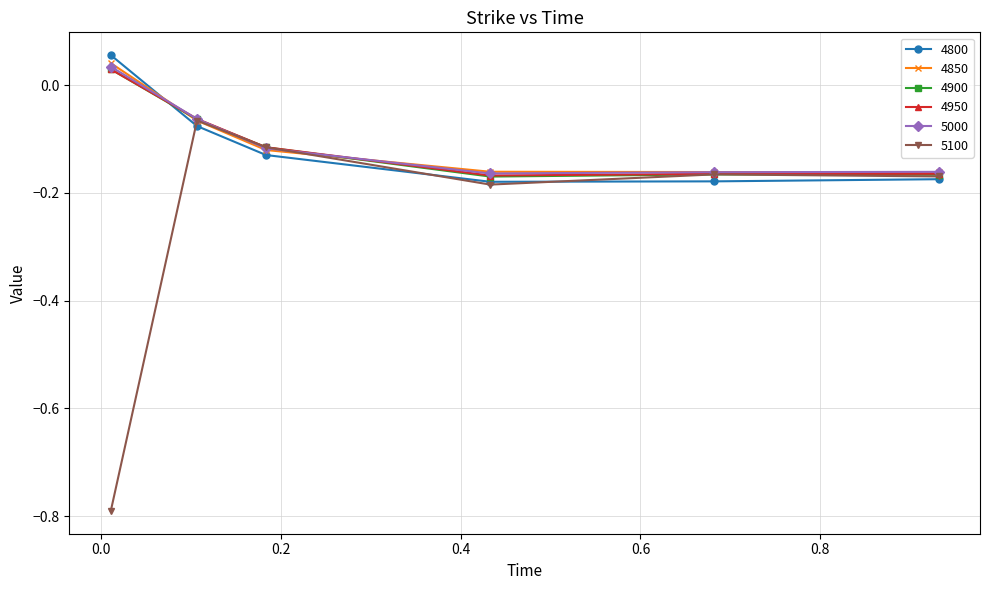

What are all the series names shown in the legend?

4800, 4850, 4900, 4950, 5000, 5100